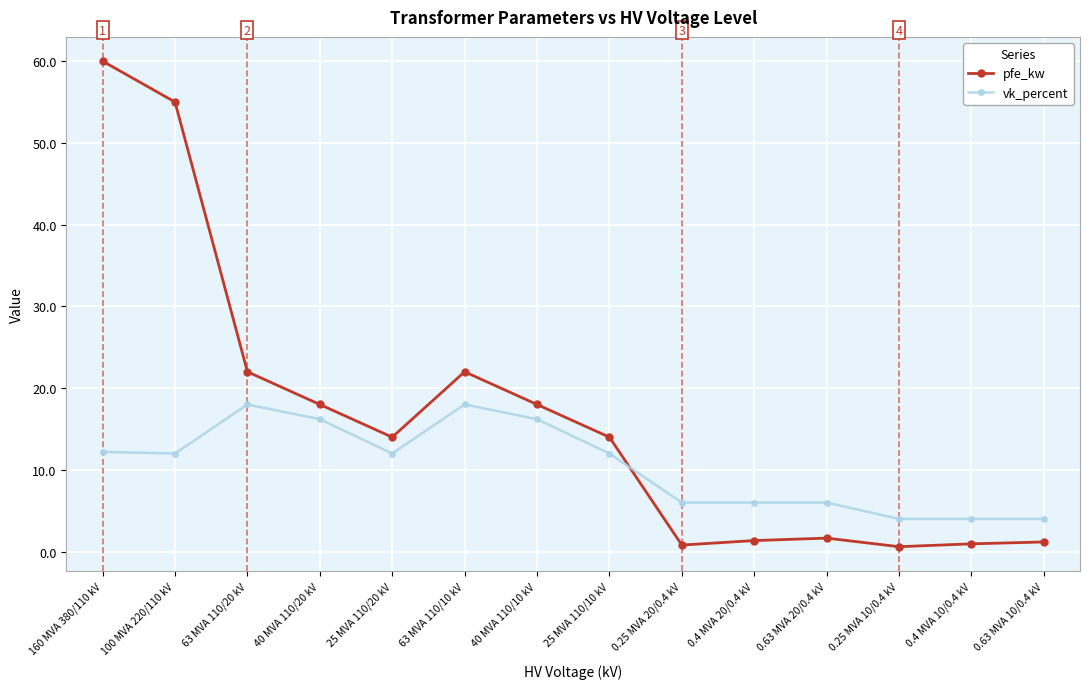

How many lines are shown in the chart?

2